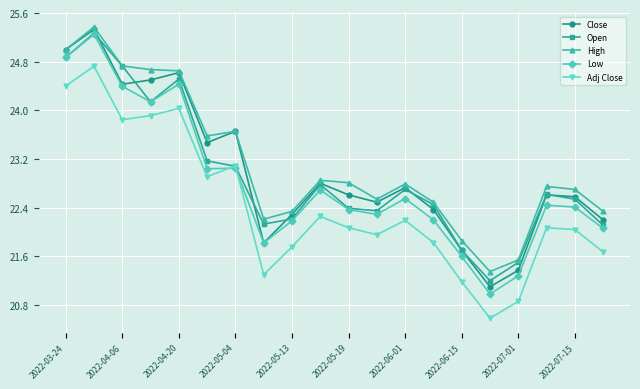

How many values in the Close series are below 22?

4